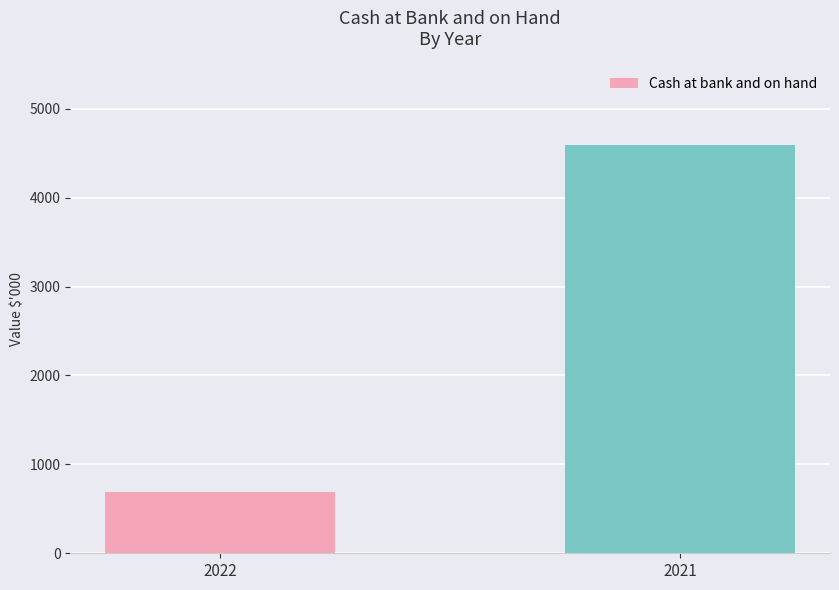

Reading left to right, list all the values displayed in this chart.

2022=694	2021=4589